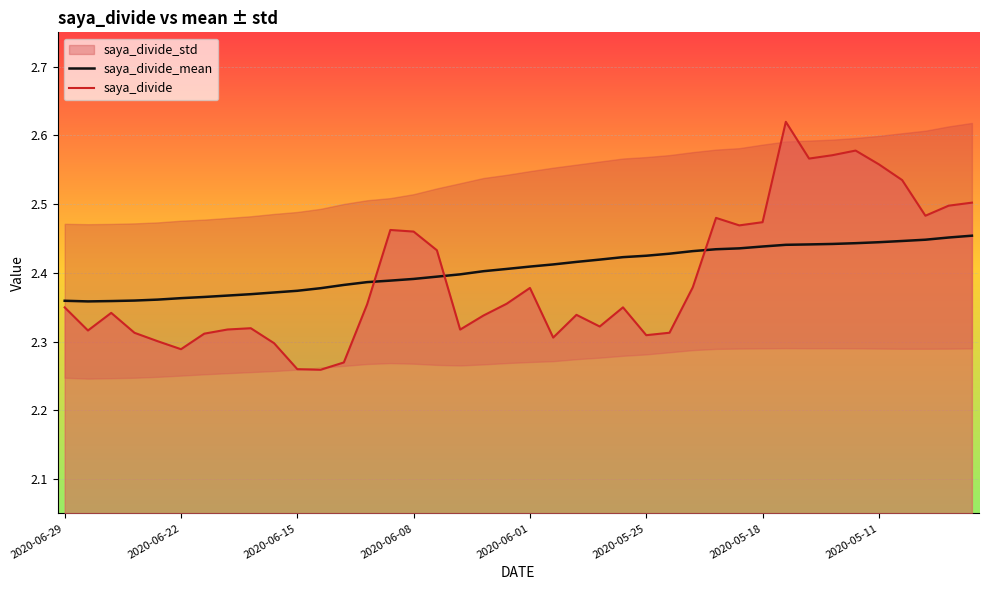

Is it true that saya_divide_mean equals 4.1 at 2020-06-15?

False